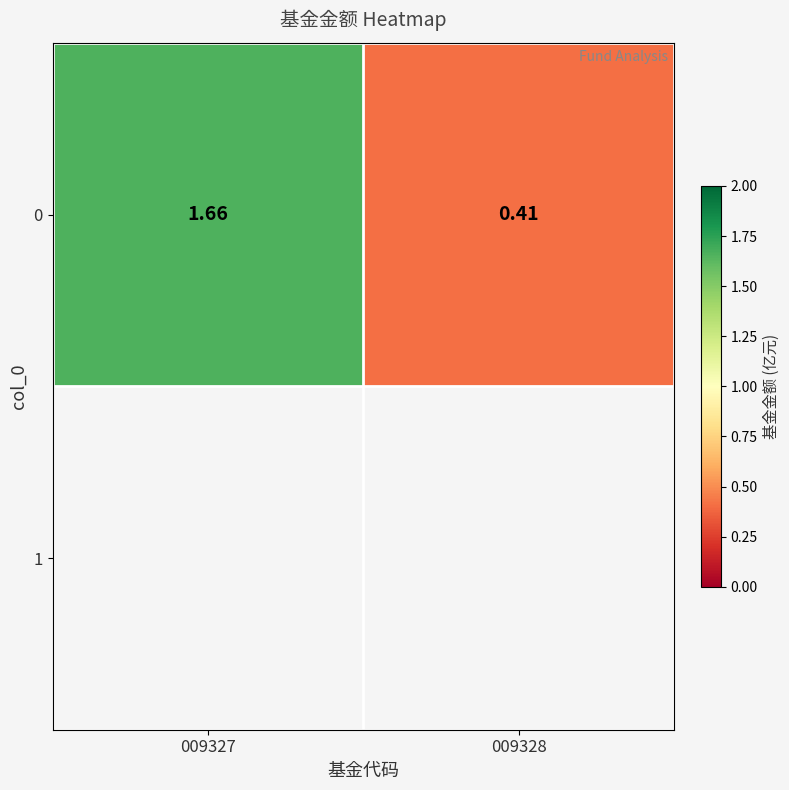

Rank the categories by value from highest to lowest.

009327, 009328